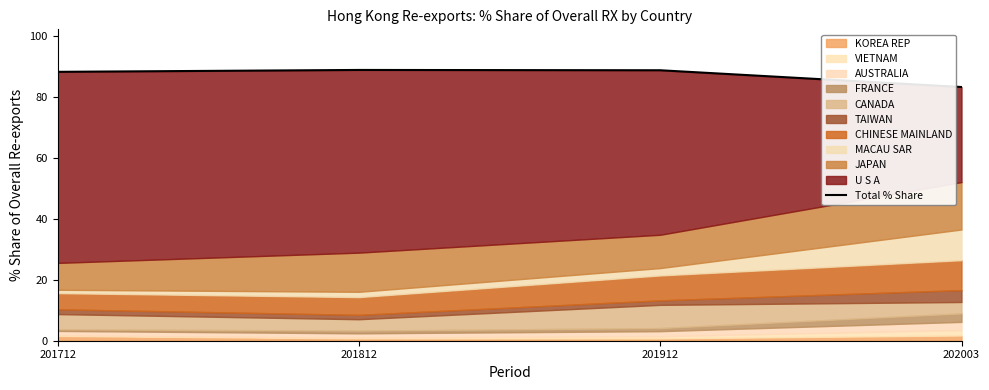

Does the chart display data point markers on the line(s)?

No